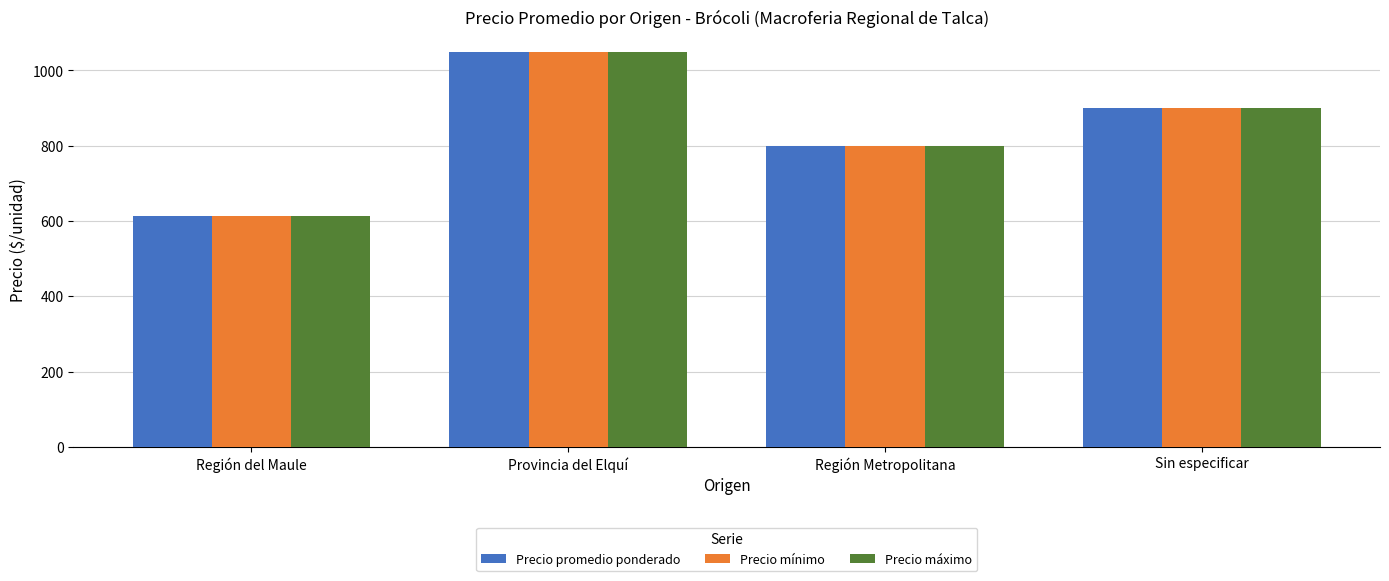

Reading left to right, what are all the values shown in this chart?

Precio promedio ponderado: 613.5	1050.0	800.0	900.0
Precio mínimo: 613.5	1050.0	800.0	900.0
Precio máximo: 613.5	1050.0	800.0	900.0